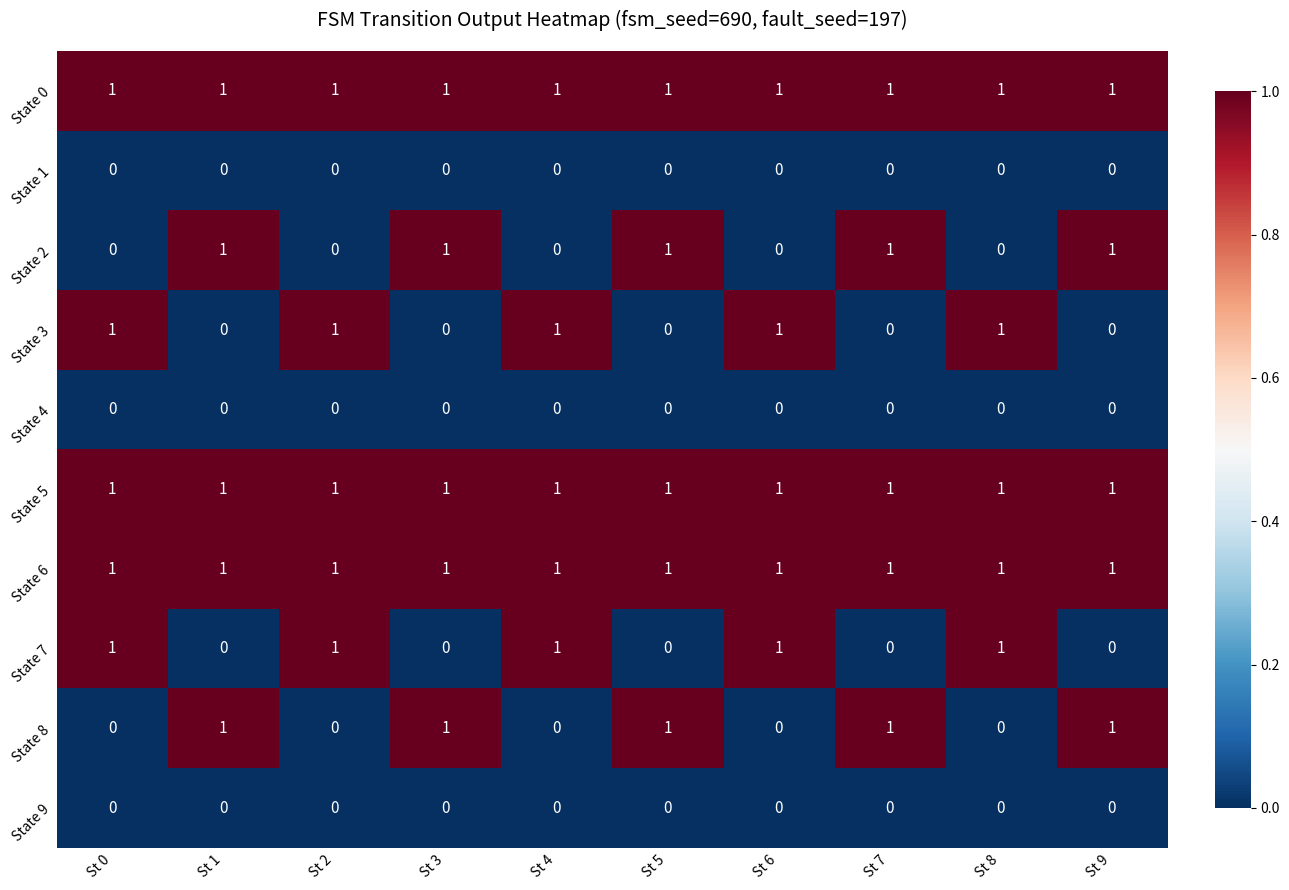

The State 2 series shows 0 at St 3. True or false?

False